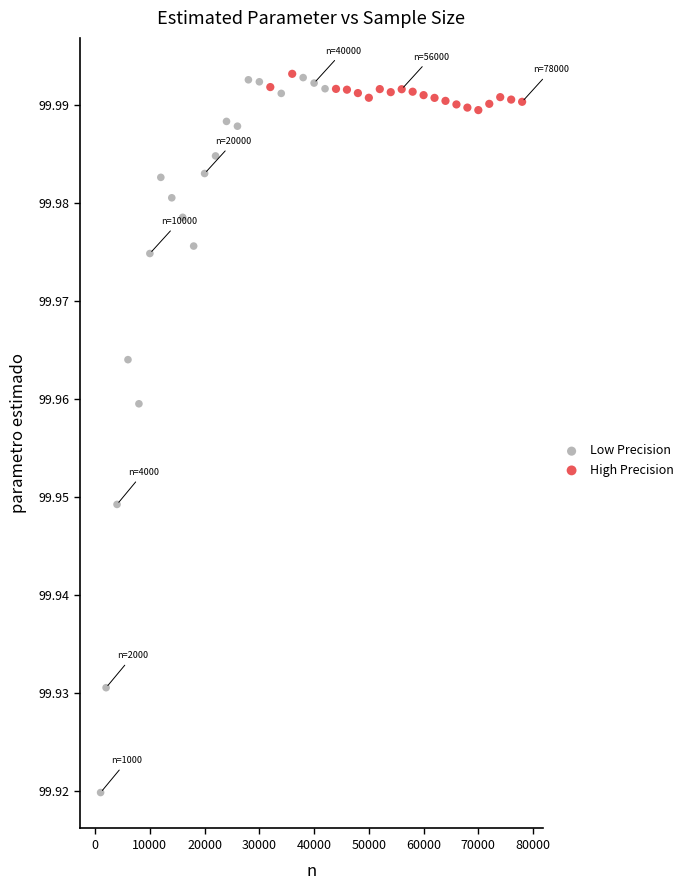

Which series has the widest spread of Y values?

Low Precision